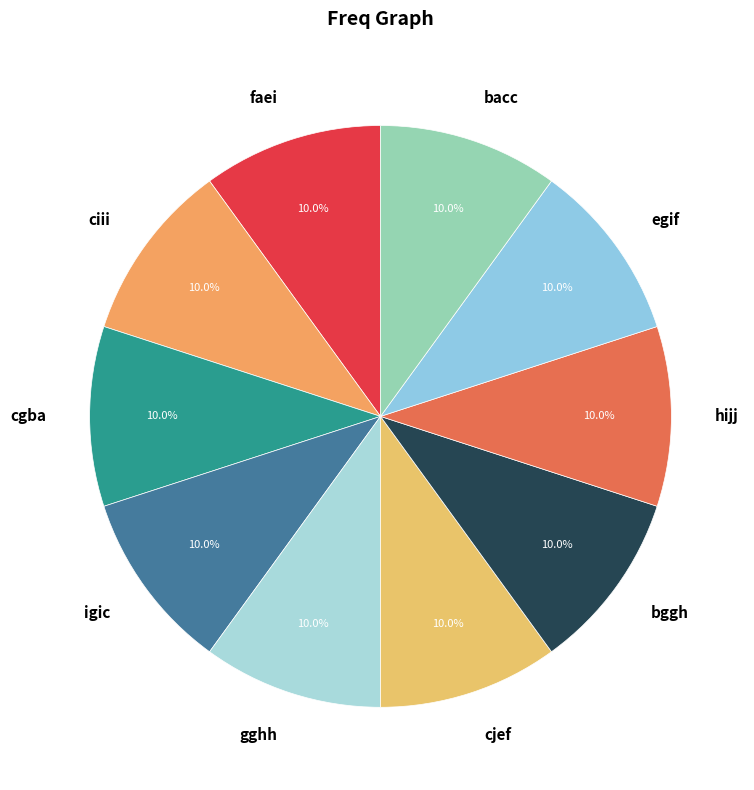

How many slices are in this pie chart?

10